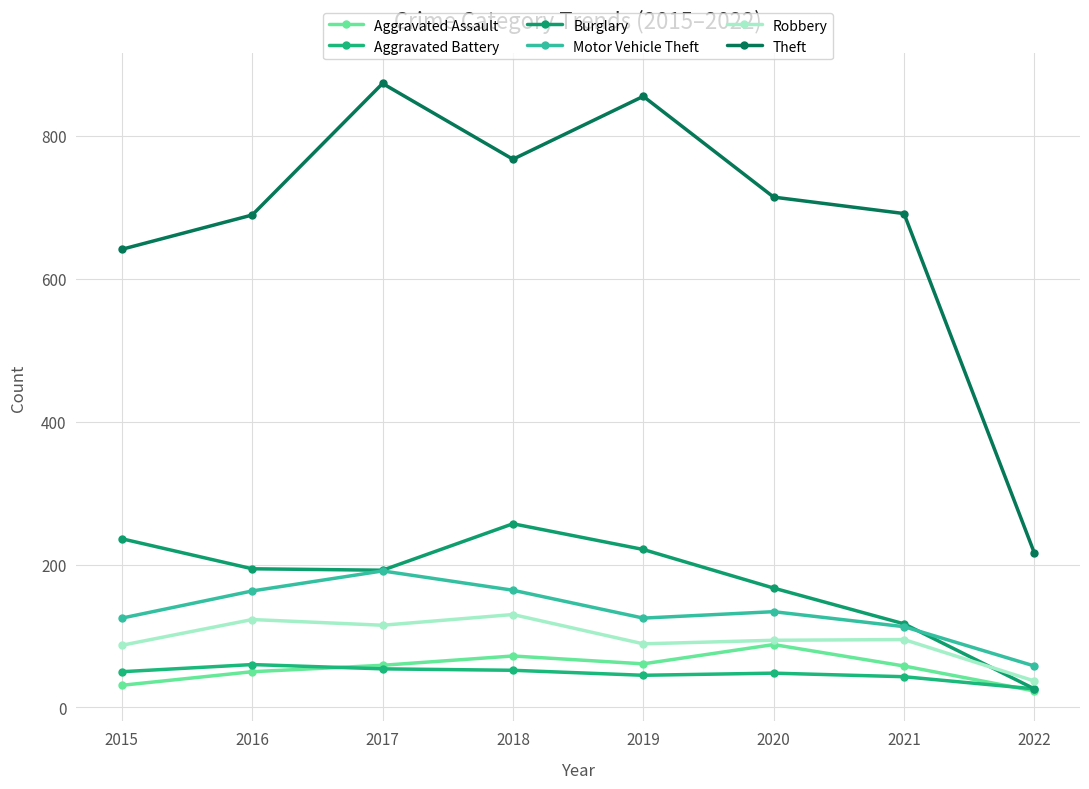

What is the total value across all series at 2022?

386